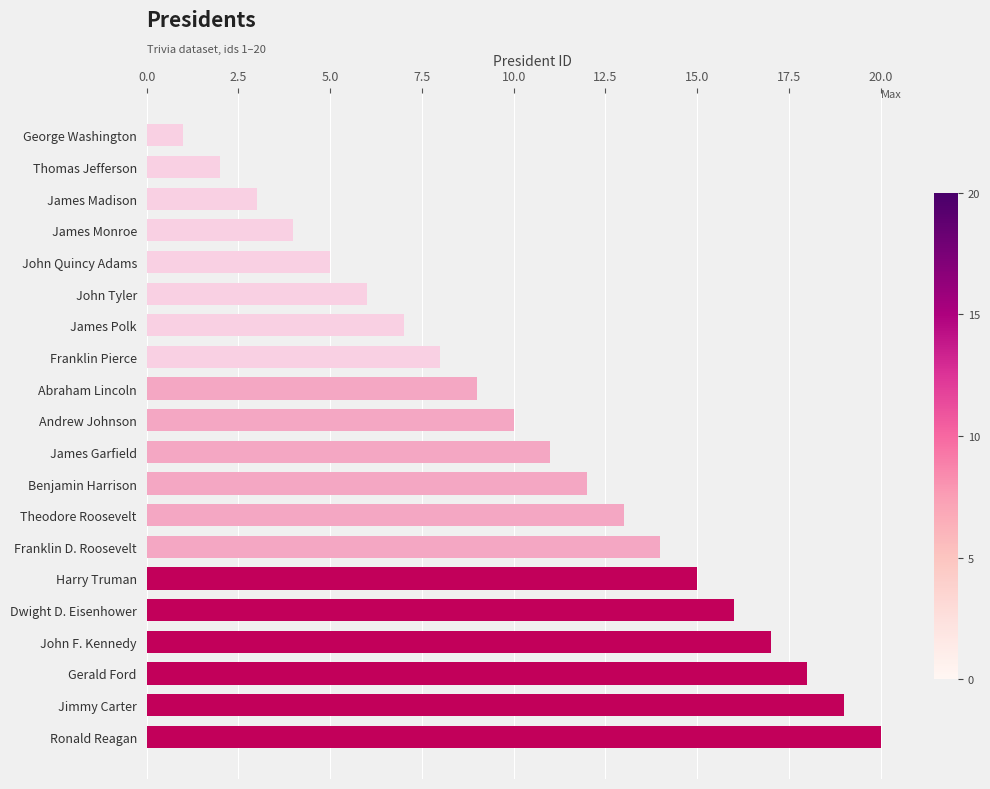

True or false: the data shows 16 at Dwight D. Eisenhower.

True